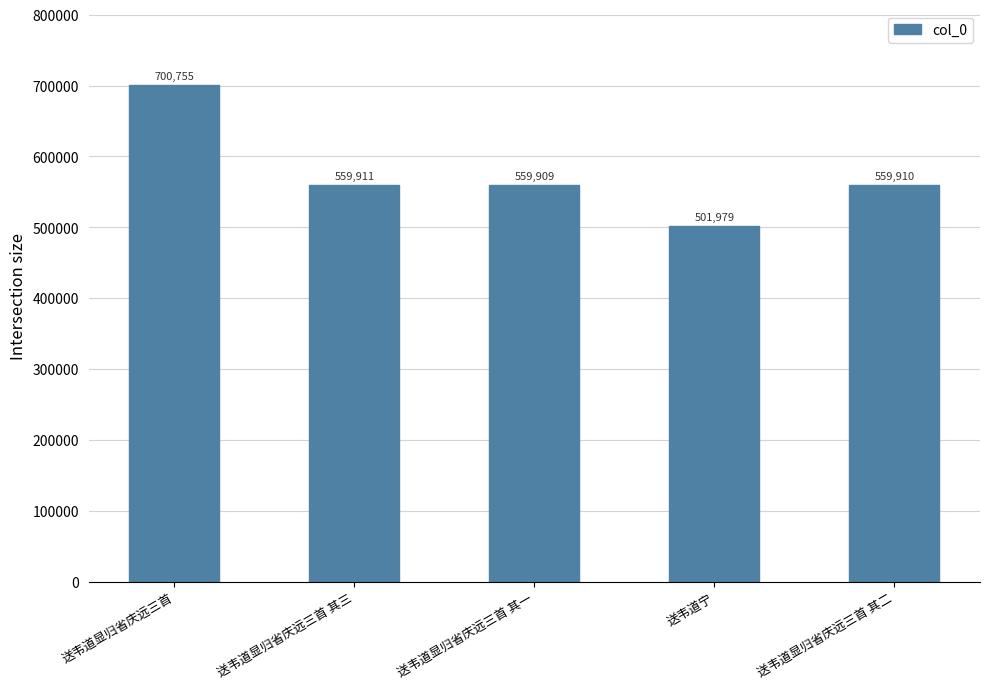

Which category has the highest value across all series?

送韦道显归省庆远三首